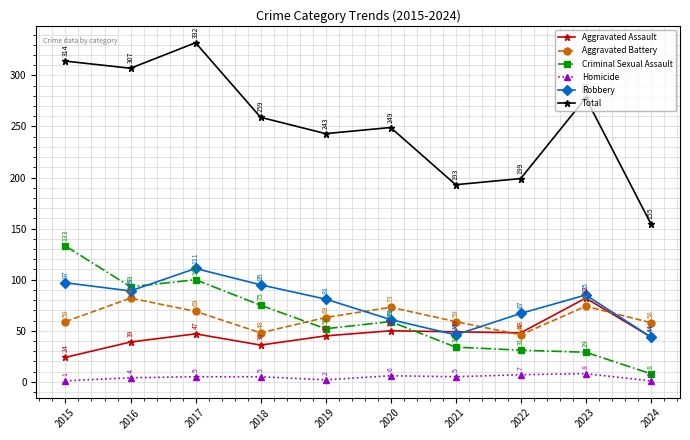

What is the value of the Robbery point at the 2nd from the left?

89